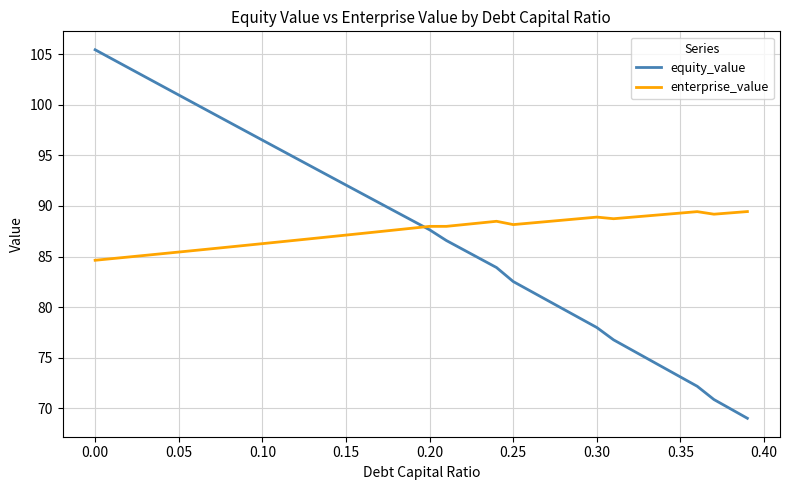

List the series in order of their peak value, highest first.

equity_value, enterprise_value